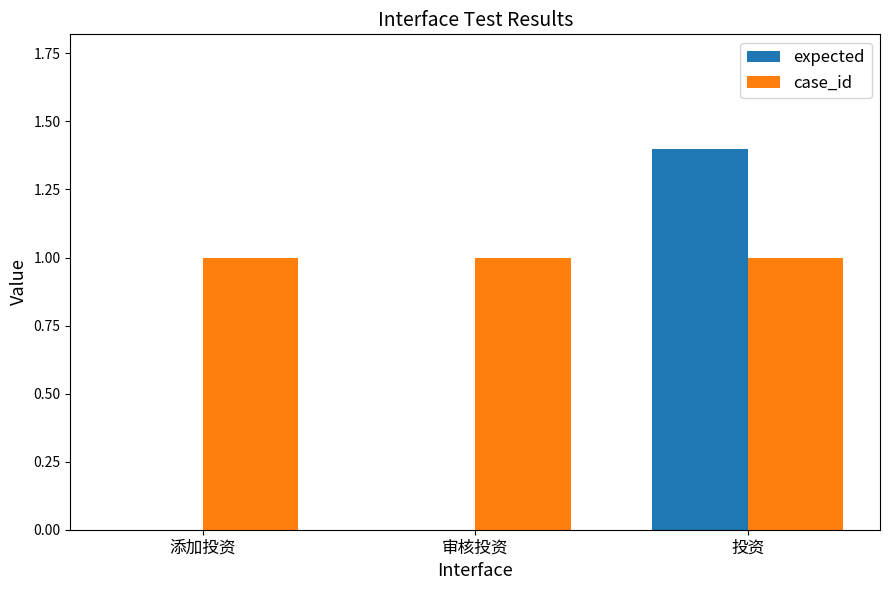

Which series has the largest total across all categories?

case_id